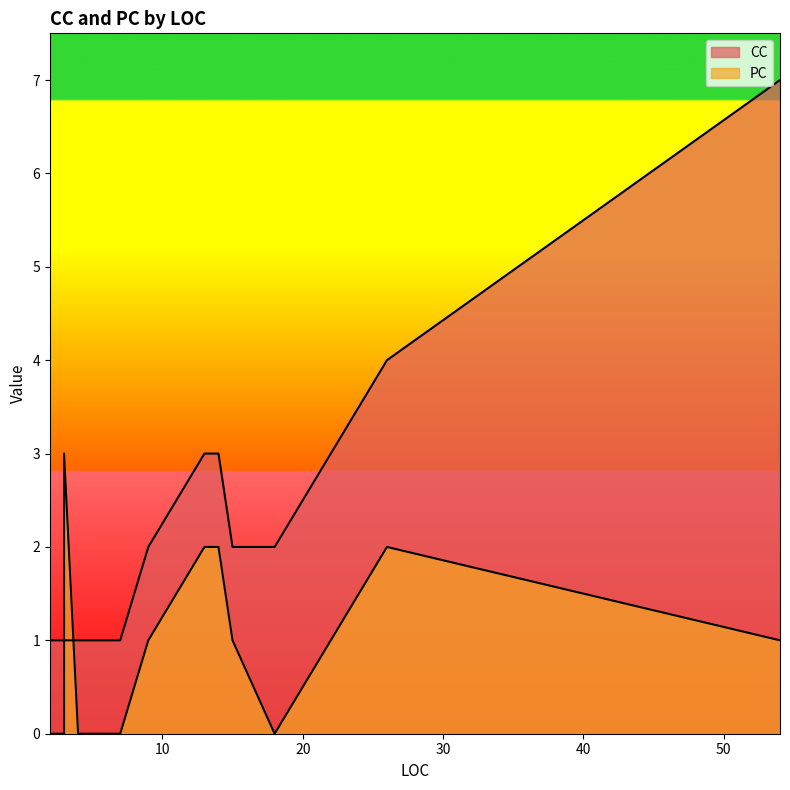

In CC, how many points are higher than both neighbors (excluding endpoints)?

3